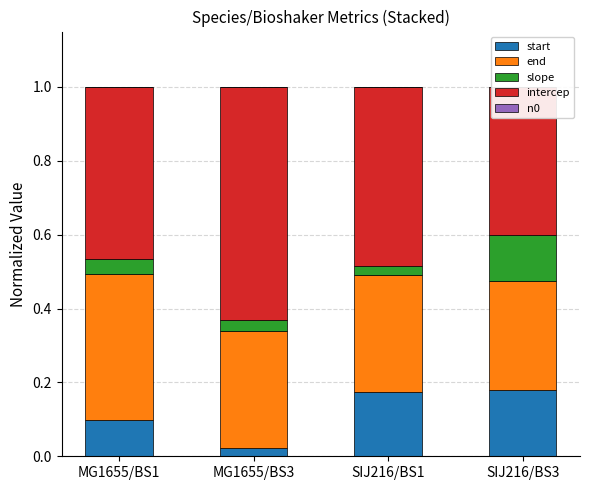

The intercep series shows 0.3 at SIJ216/BS3. True or false?

False